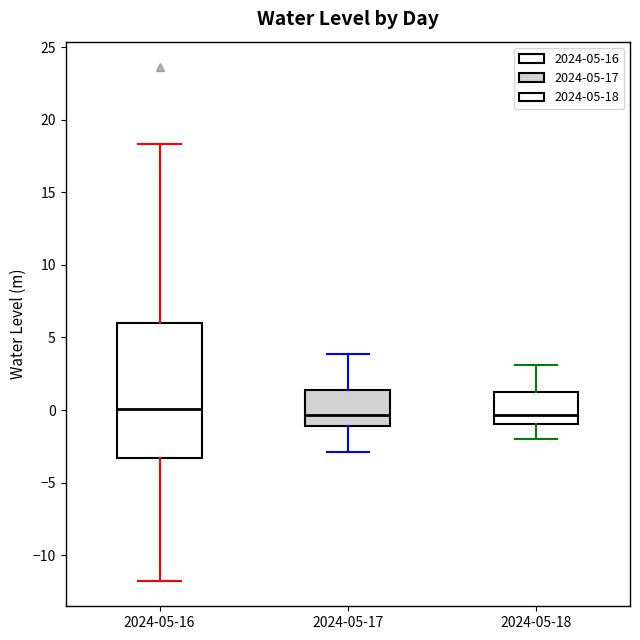

Which box is the tallest, from its lower edge to its upper edge?

2024-05-16